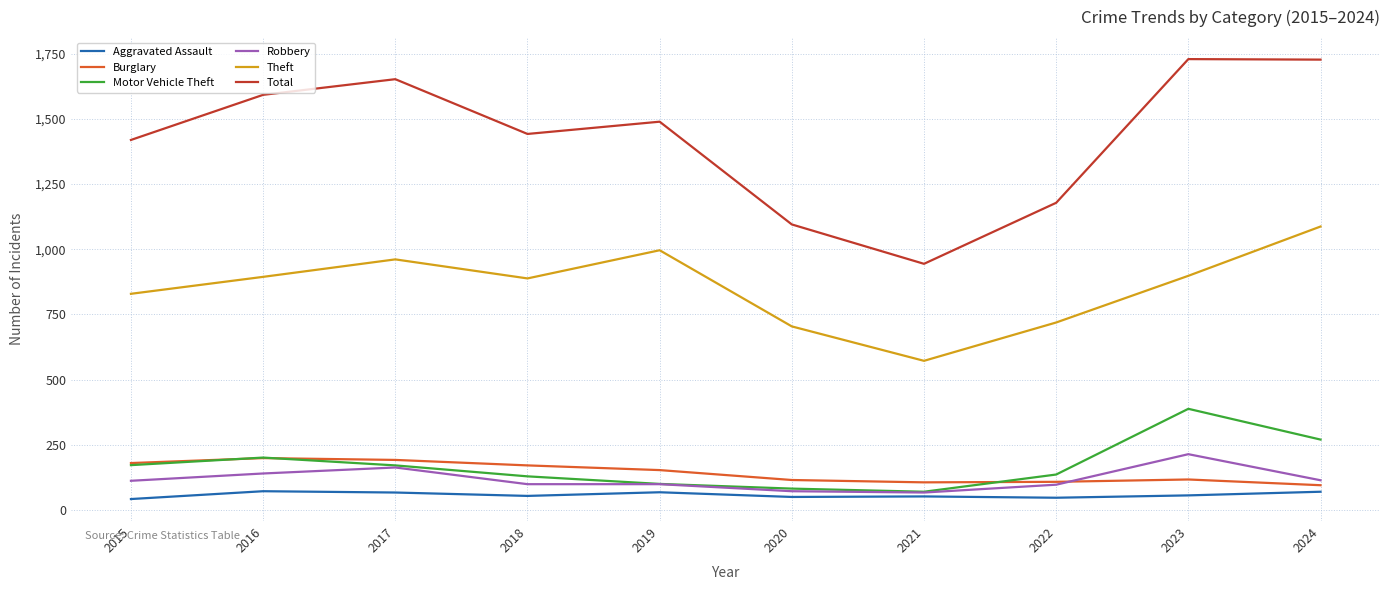

What is the difference between the highest and lowest values at 2024?

1657